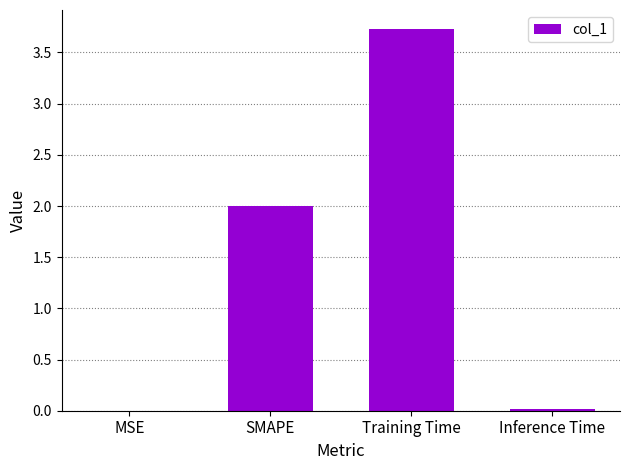

What value does the data have at Training Time?

3.7